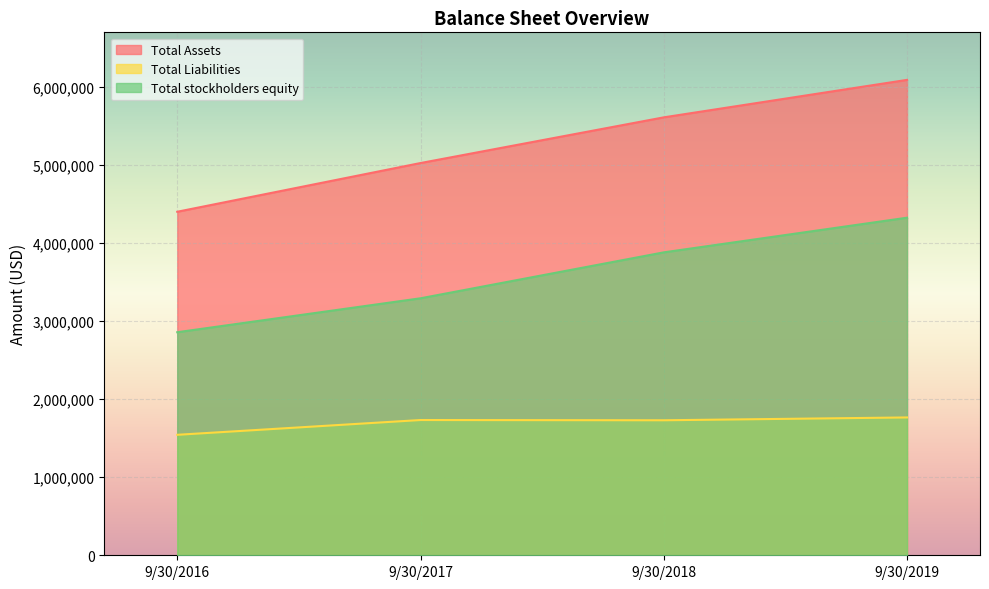

True or false: Total stockholders equity has more than 1 interior local peaks.

False